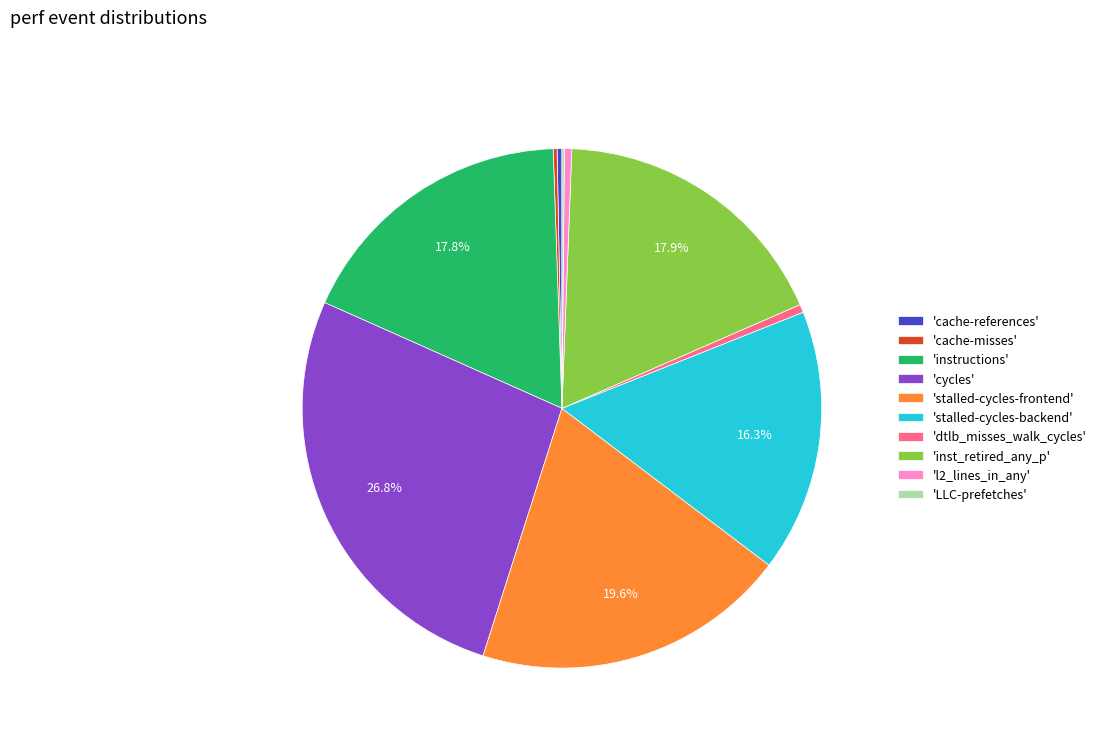

What portion of the pie excludes 'stalled-cycles-frontend'?

80.4%